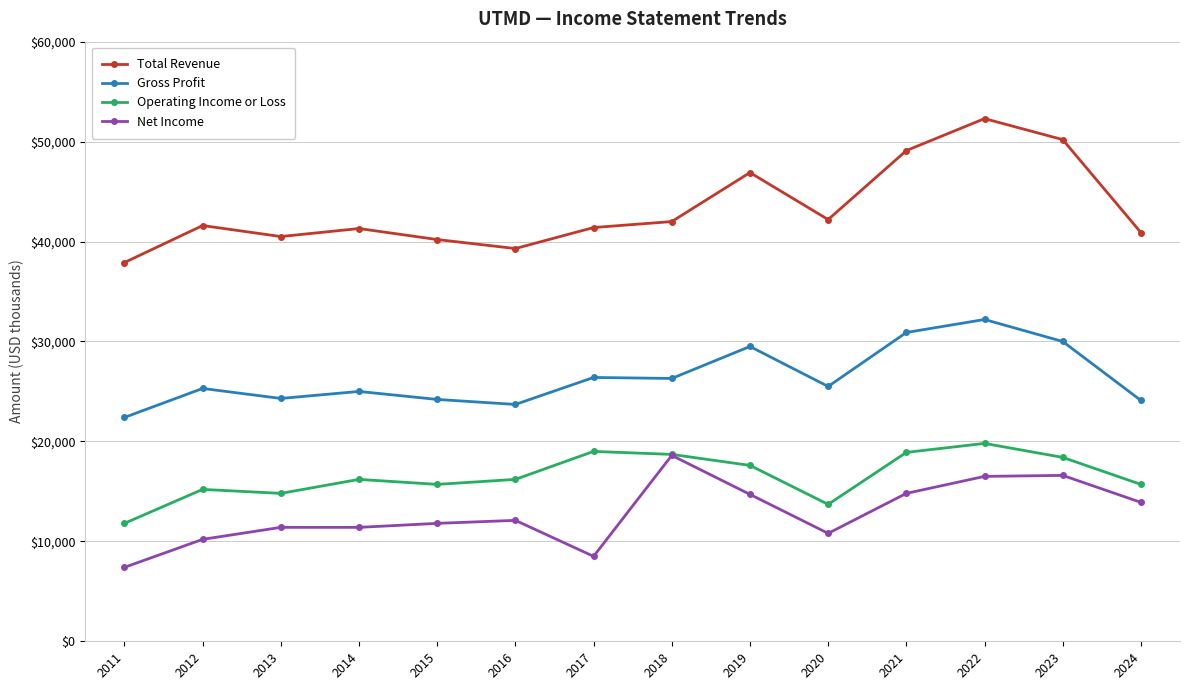

What is the difference between the second highest and minimum values in the Net Income series?

9200